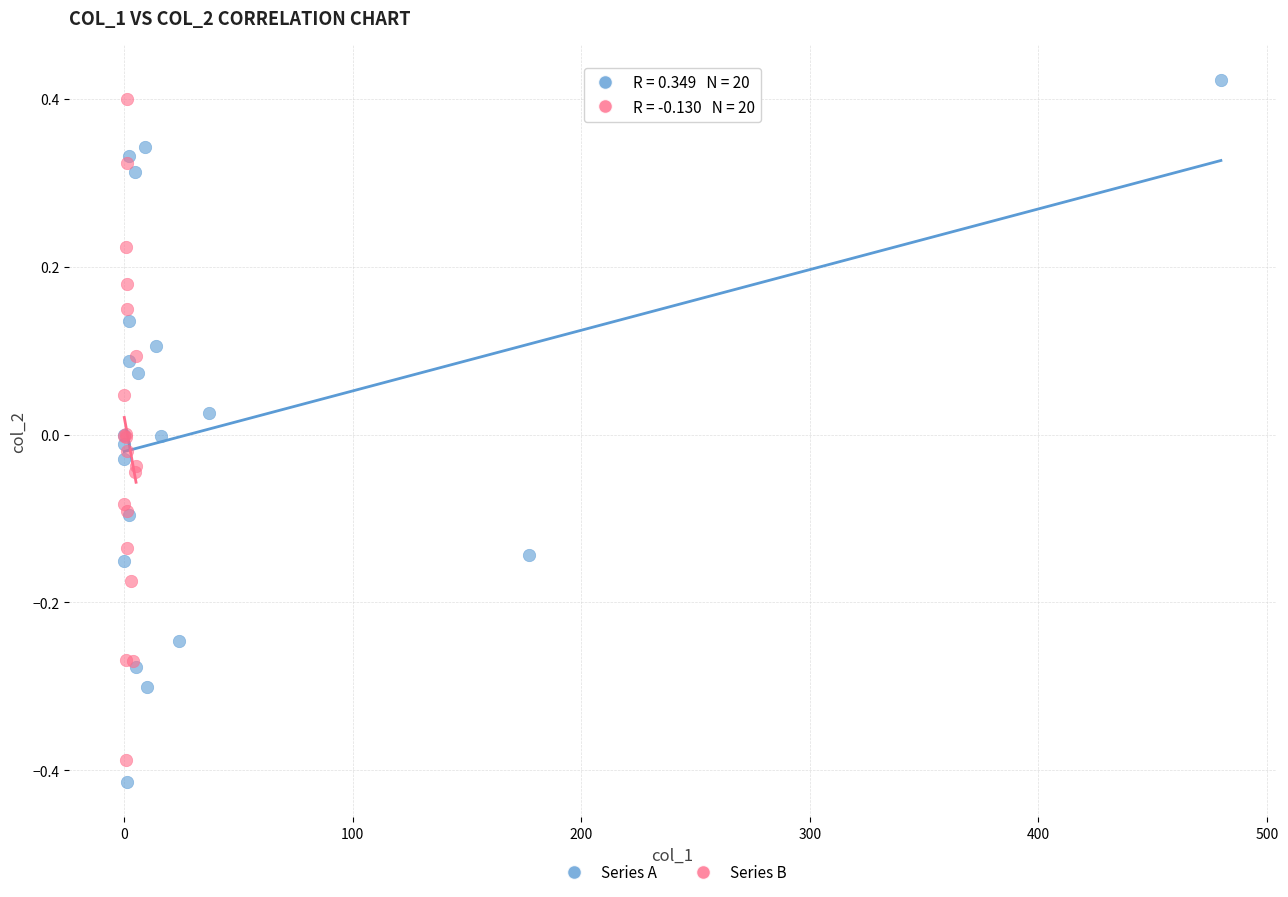

What are all the series names shown in the legend?

Series A, Series B